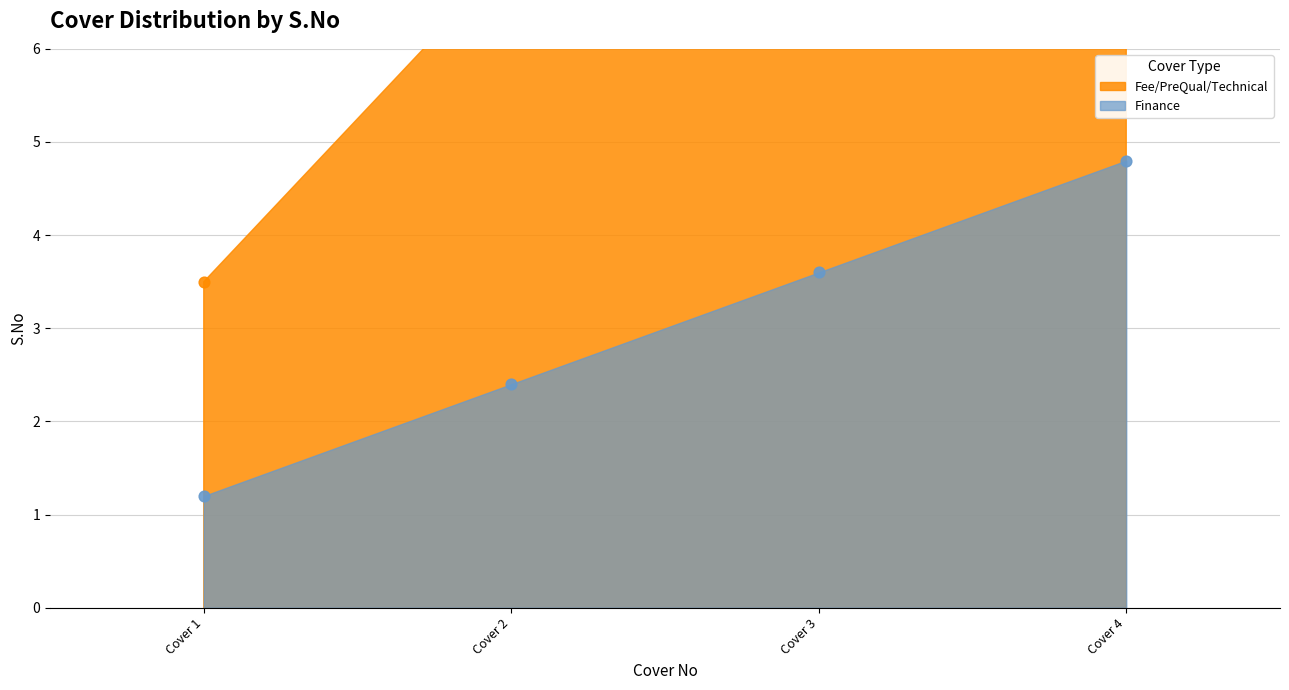

Is the value of Finance at Cover 2 greater than the value of Fee/PreQual/Technical at Cover 3?

No